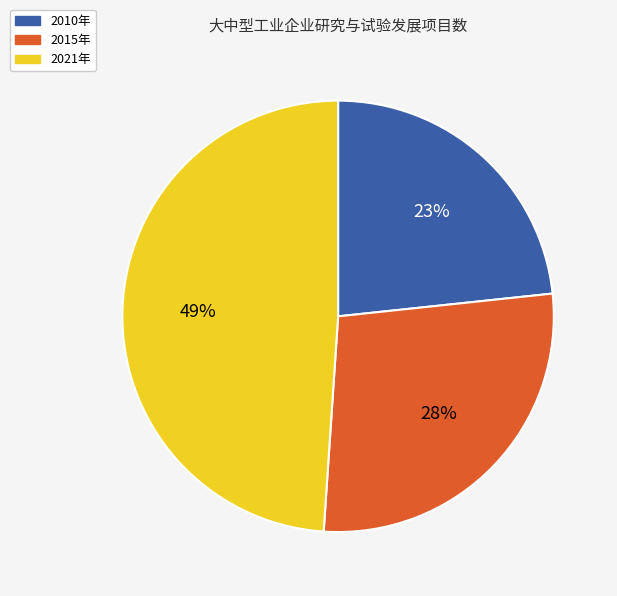

To the nearest percent, what is the difference between the largest and smallest slice percentages?

26%